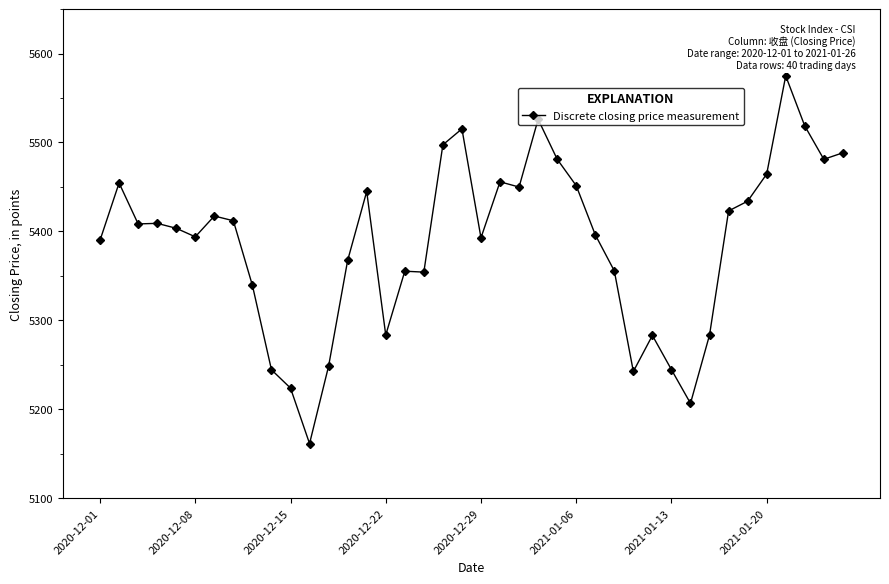

What is the average value?

5386.9